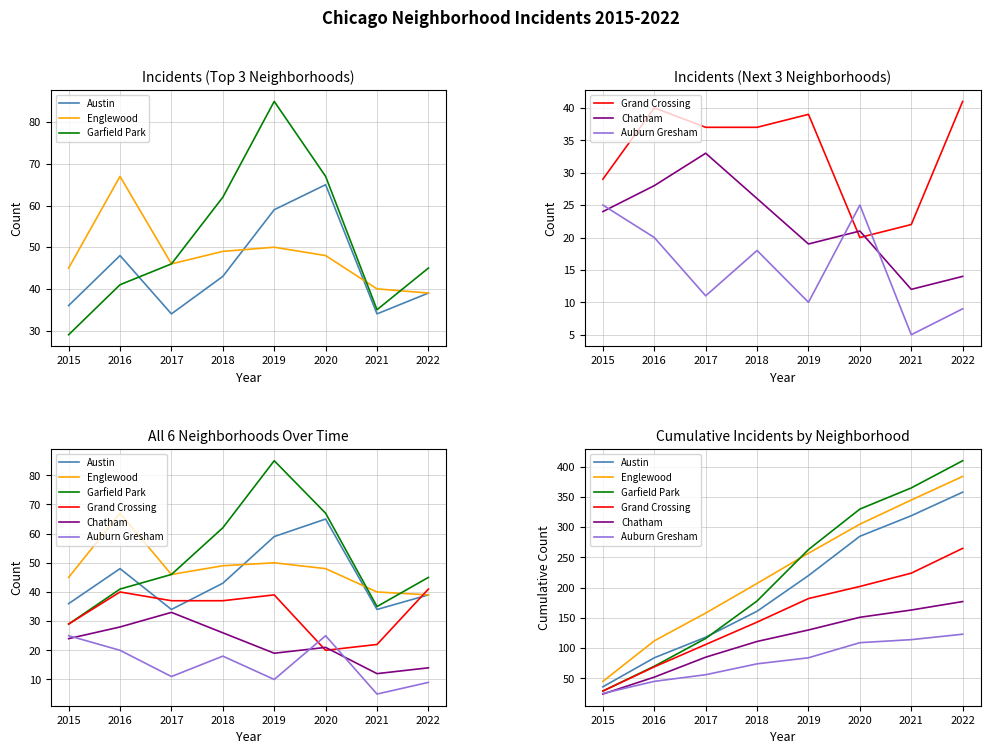

How many lines are shown in the chart?

6